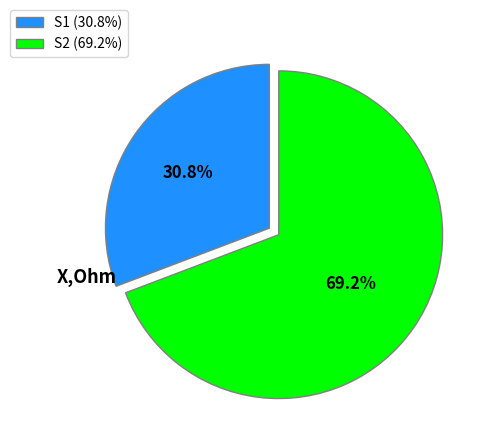

How many slices are in this pie chart?

2